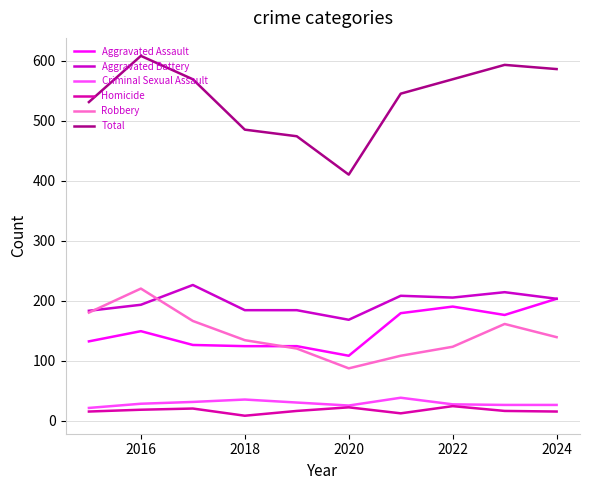

How many categories are shown in the chart?

10